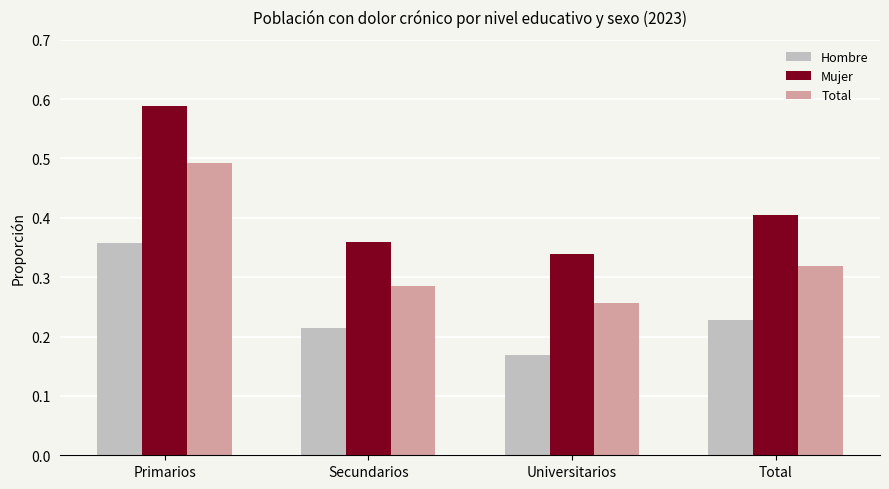

What is the label of the 1st bar from the left?

Primarios